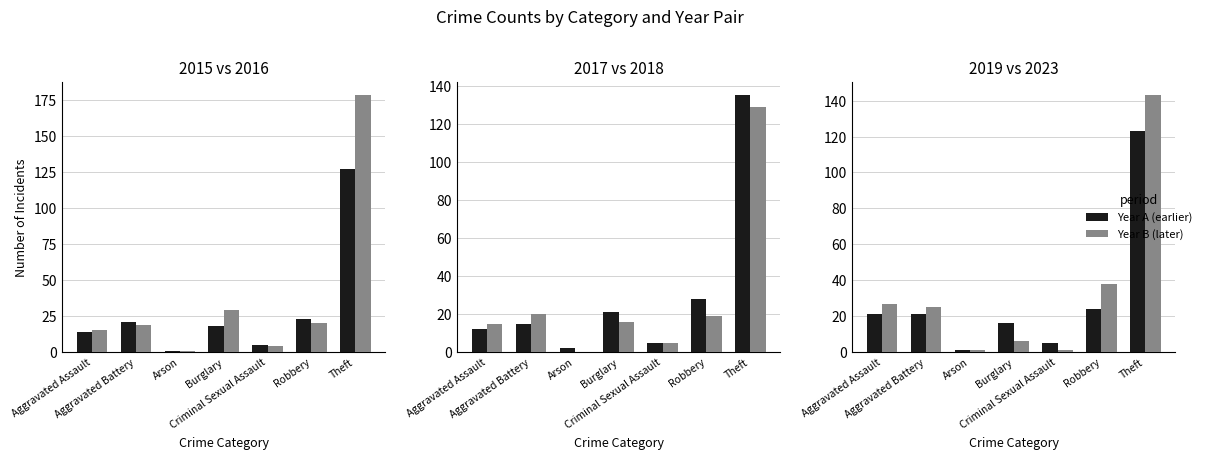

The 2018 series shows 19 at Robbery. True or false?

True